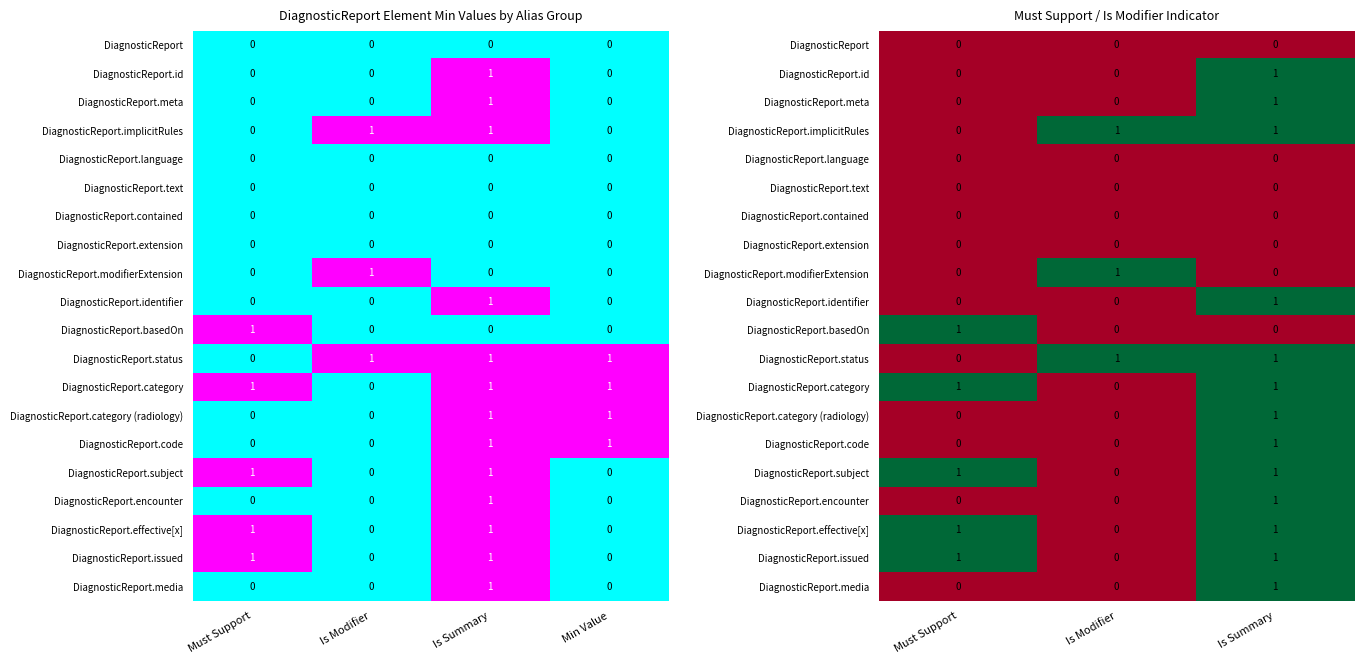

Is it true that DiagnosticReport.media equals 0 at Must Support?

True